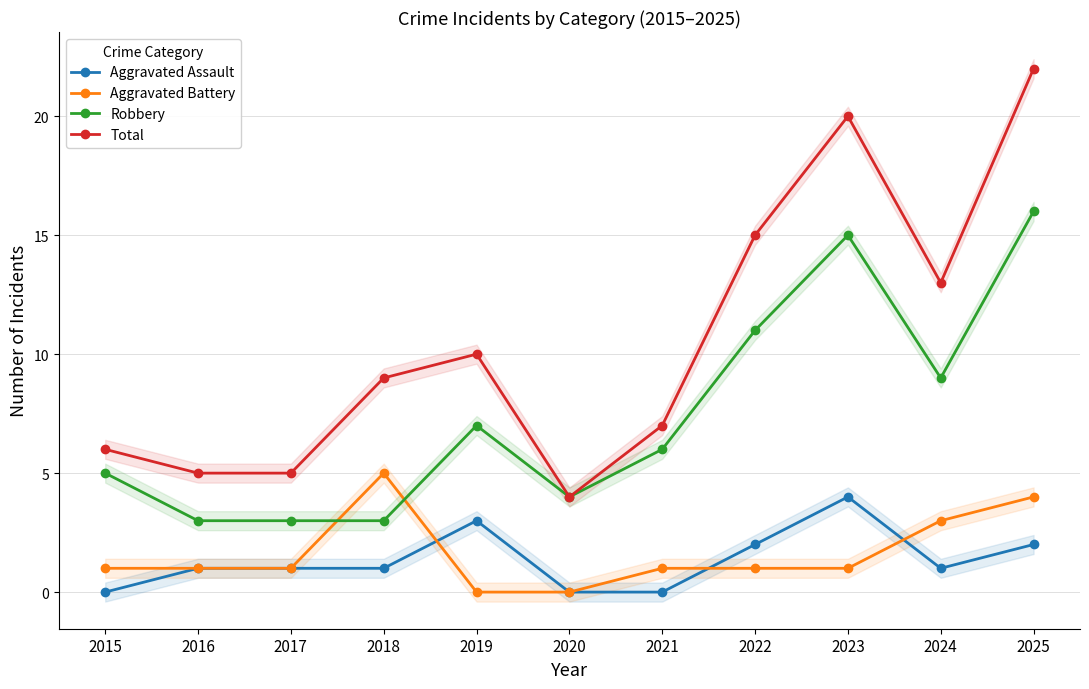

Rank the categories by Total value from highest to lowest.

2025, 2023, 2022, 2024, 2019, 2018, 2021, 2015, 2016, 2017, 2020